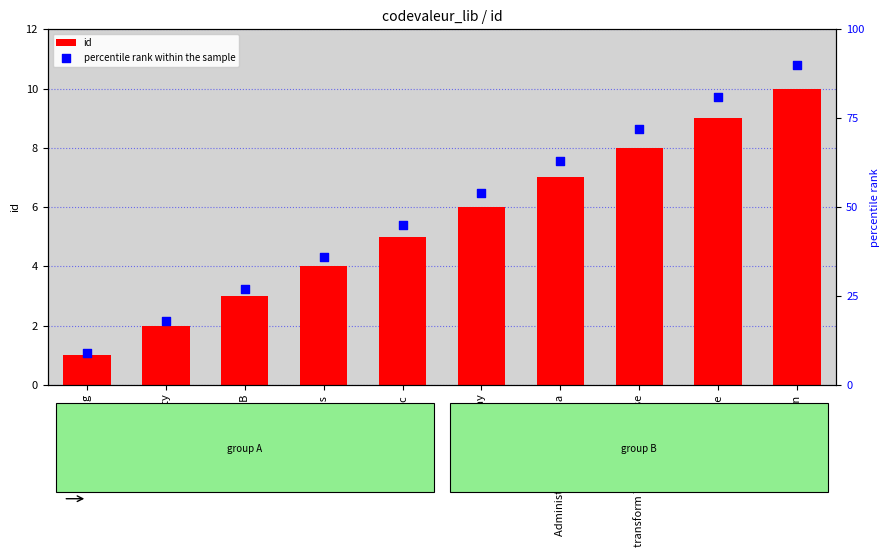

What are all the series names shown in the legend?

id, percentile rank within the sample